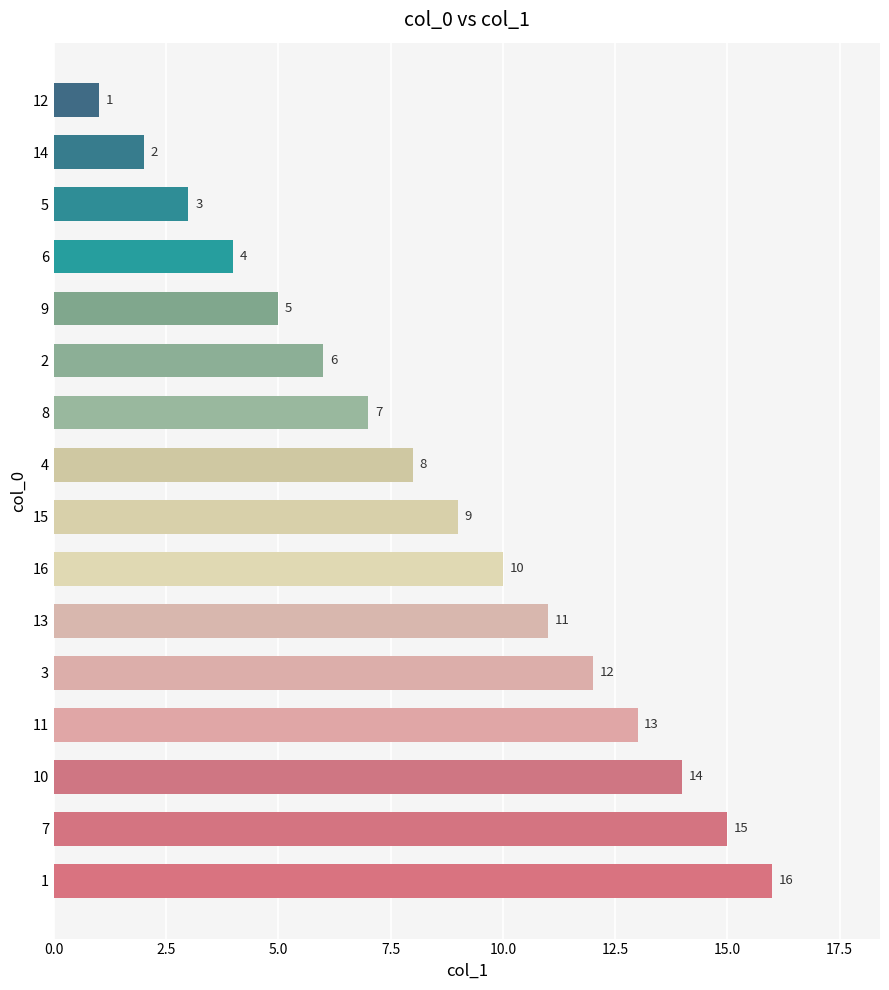

Rank the categories by value from lowest to highest.

12, 14, 5, 6, 9, 2, 8, 4, 15, 16, 13, 3, 11, 10, 7, 1